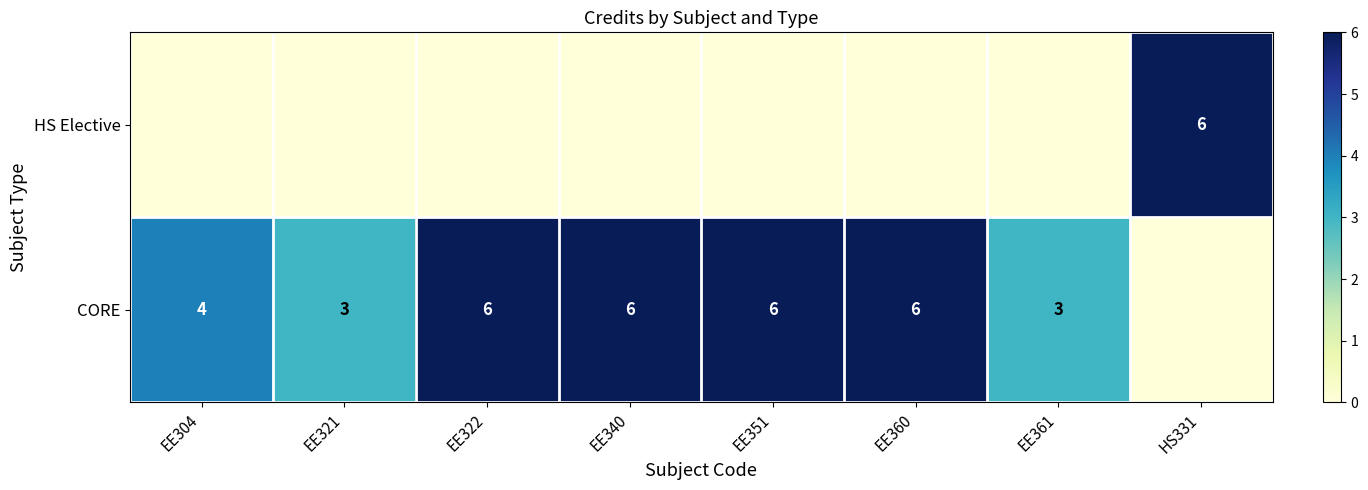

Is it true that CORE equals 4 at EE304?

True